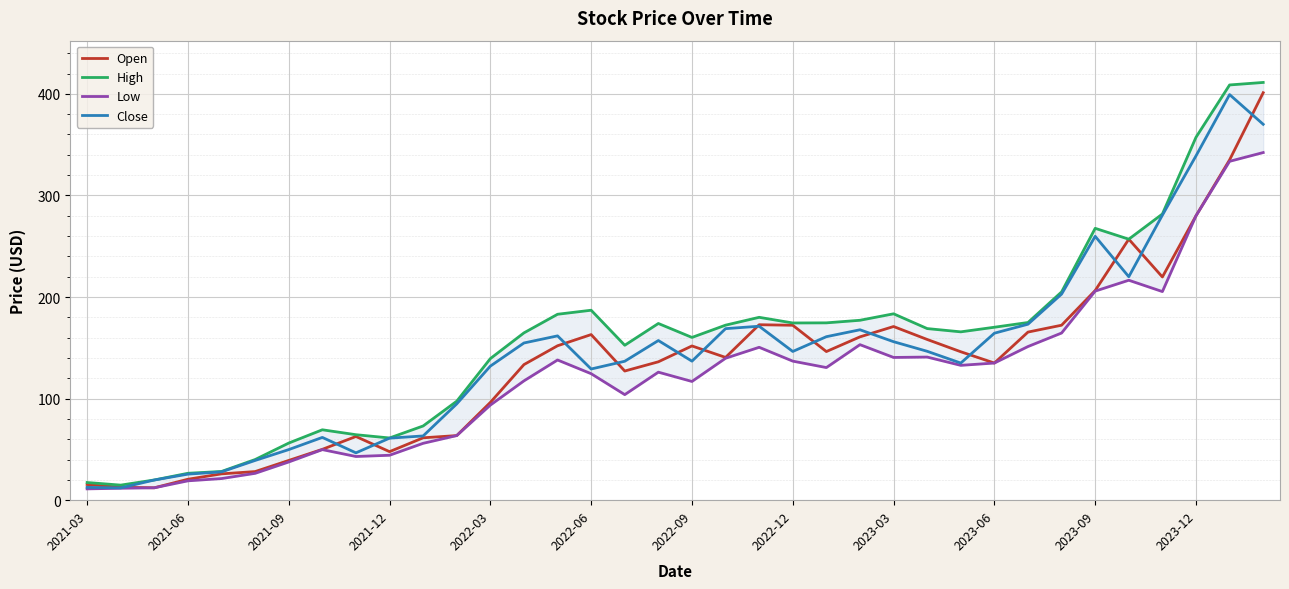

Is this an area chart (filled region under the line)?

No